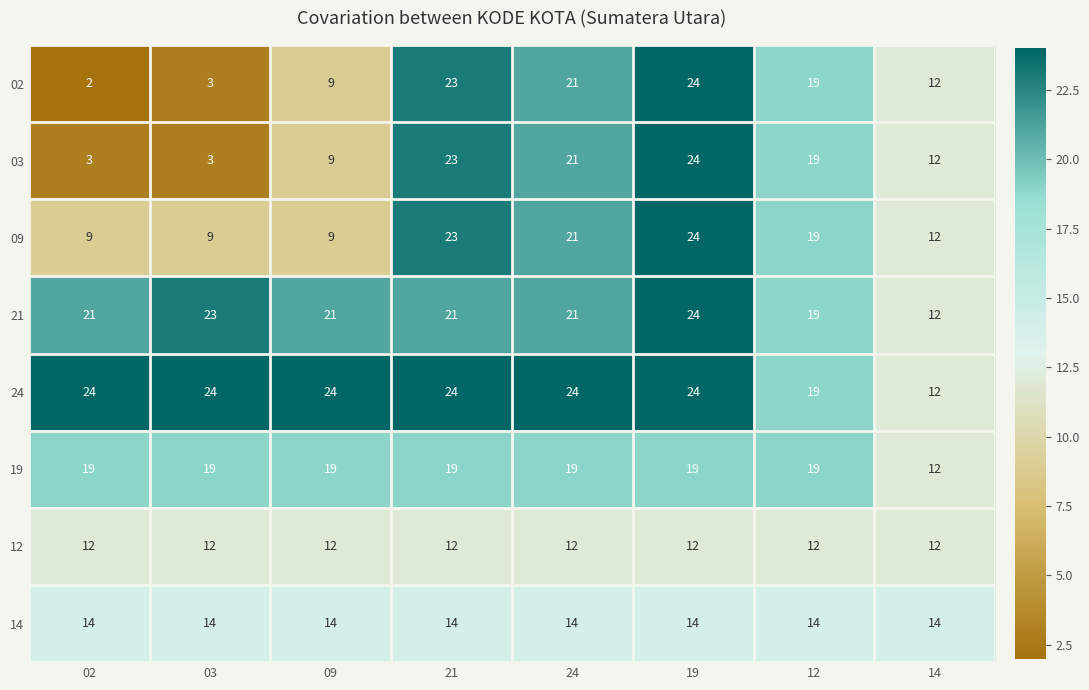

What is the minimum value shown in the chart?

2